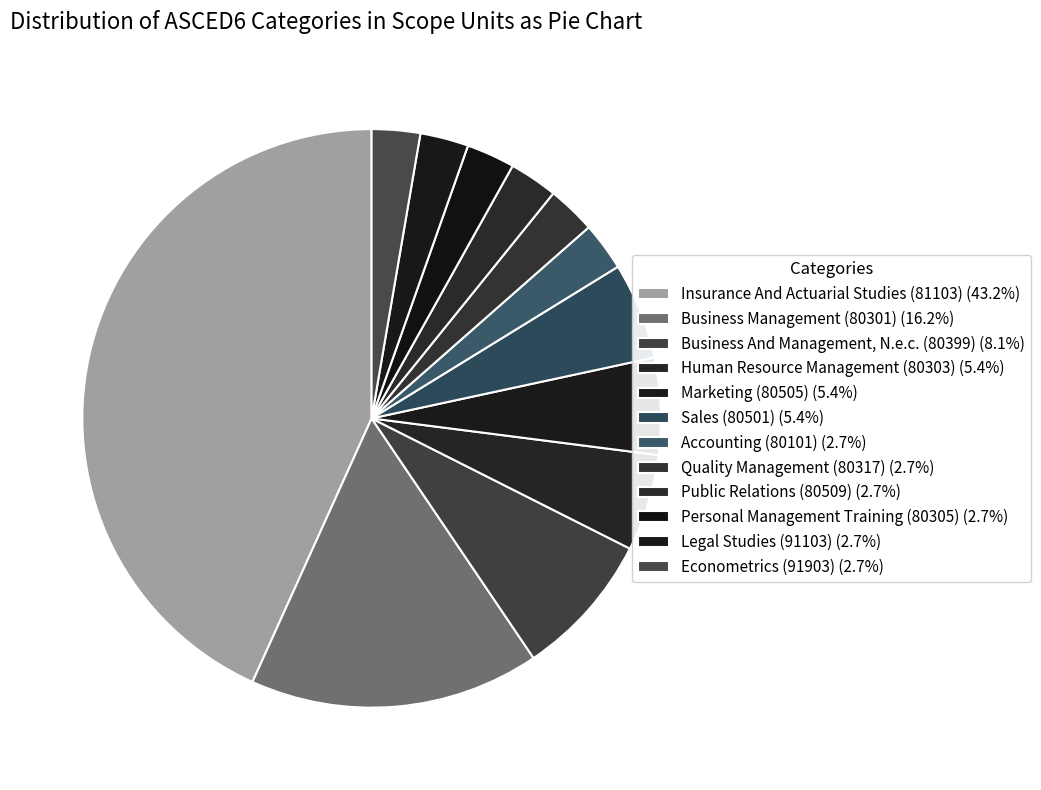

How many segments does this pie chart have?

12